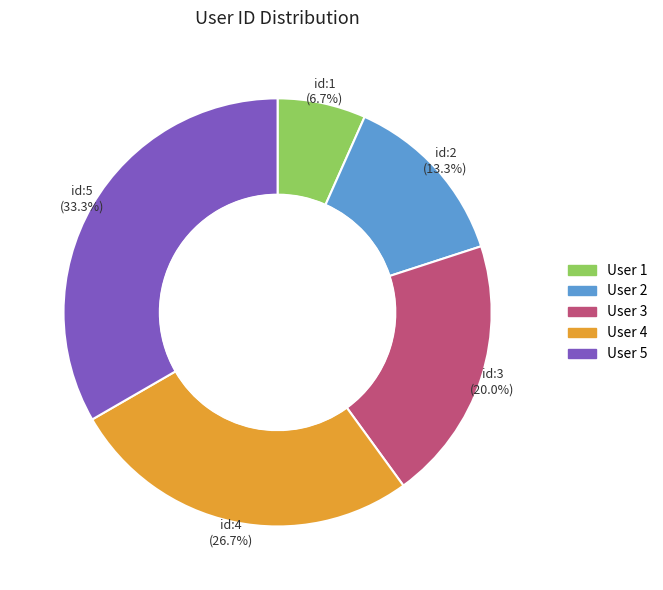

Is there any slice that represents more than half of the pie?

No